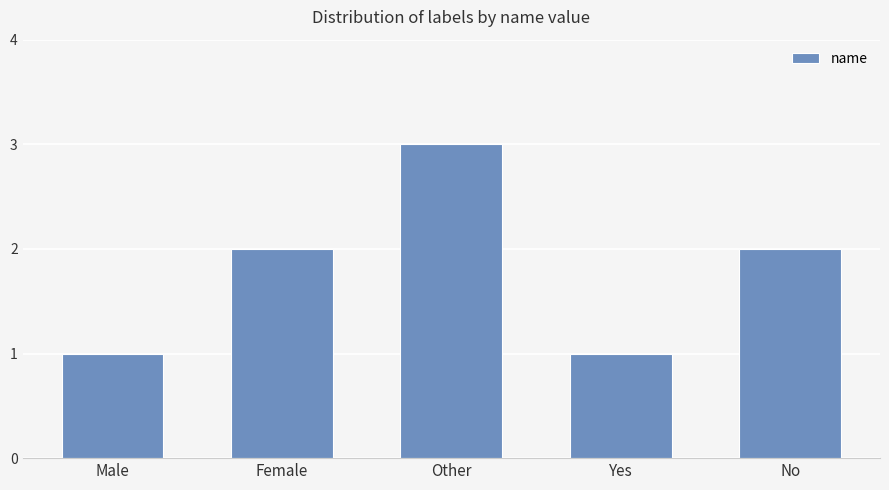

Is it true that the value at Male is 0?

False